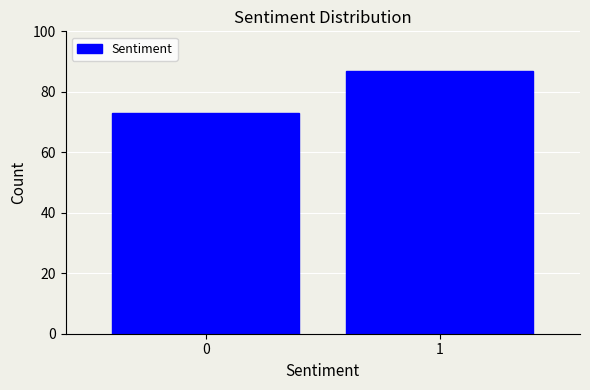

Reading left to right, extract all data points from this chart.

0=73	1=87